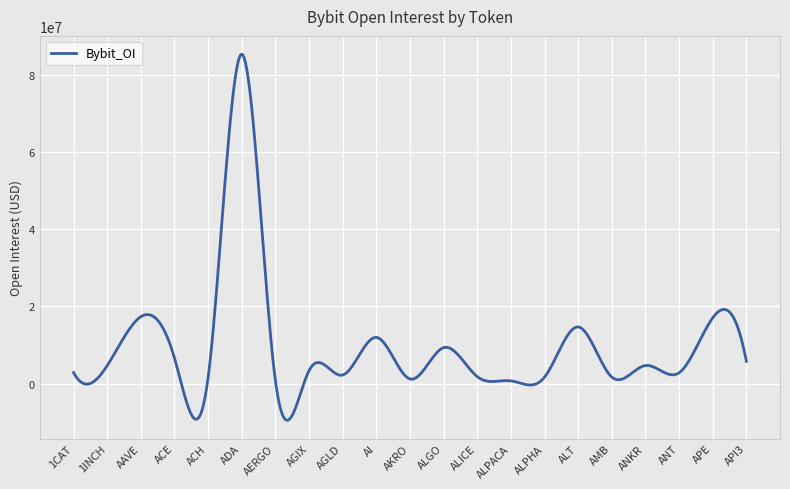

What is the greatest value displayed?

85382549.1